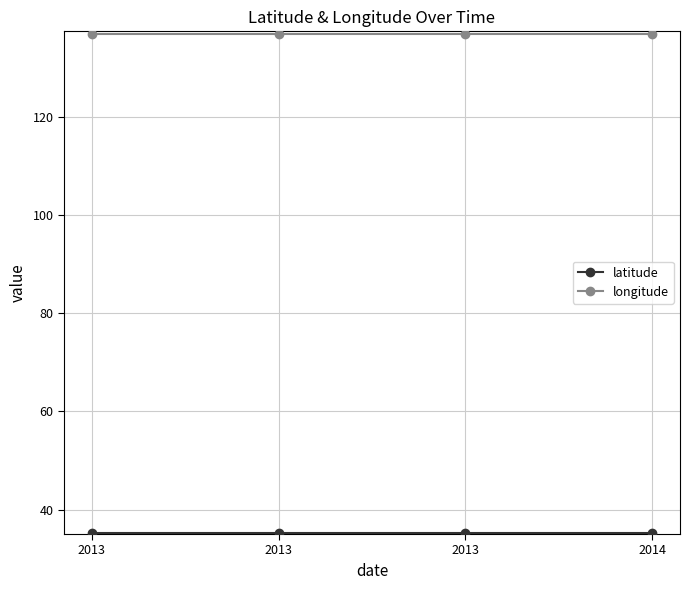

Is this an area chart (filled region under the line)?

No